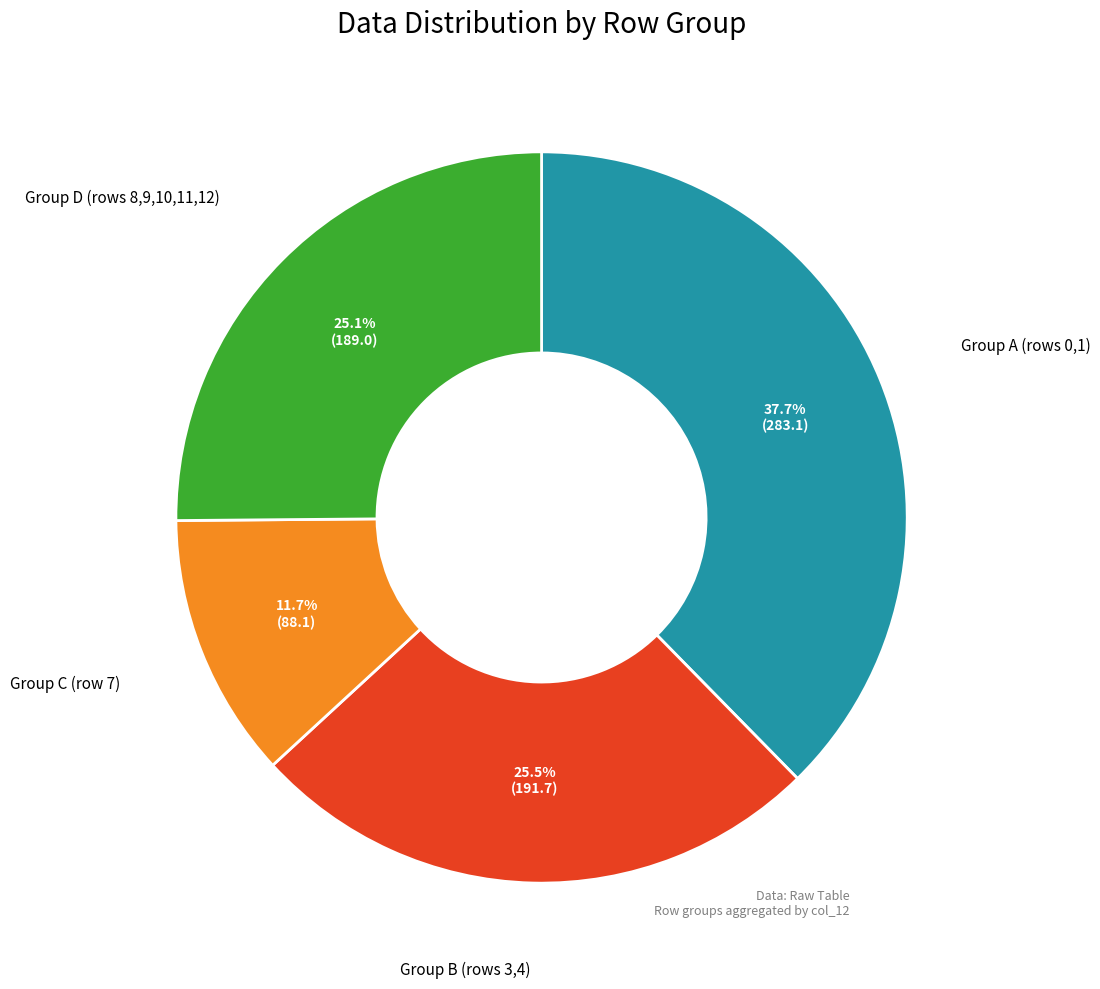

Is there a majority slice in this chart?

No